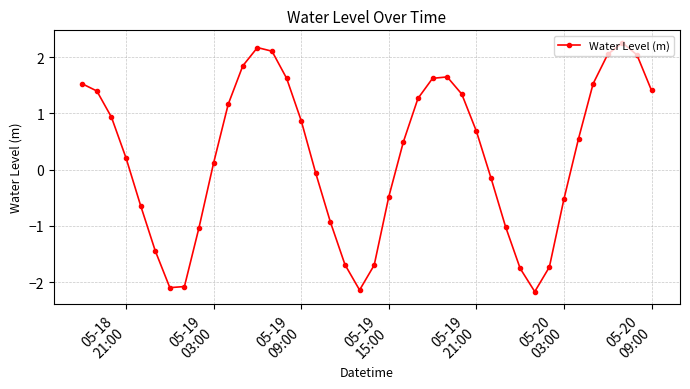

What is the value of the 36th point from the left?

1.5